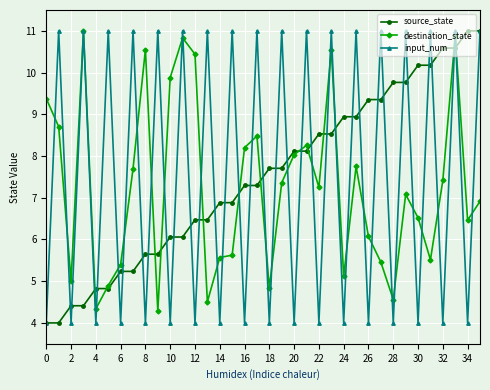

What is the minimum value for input_num?

4.0